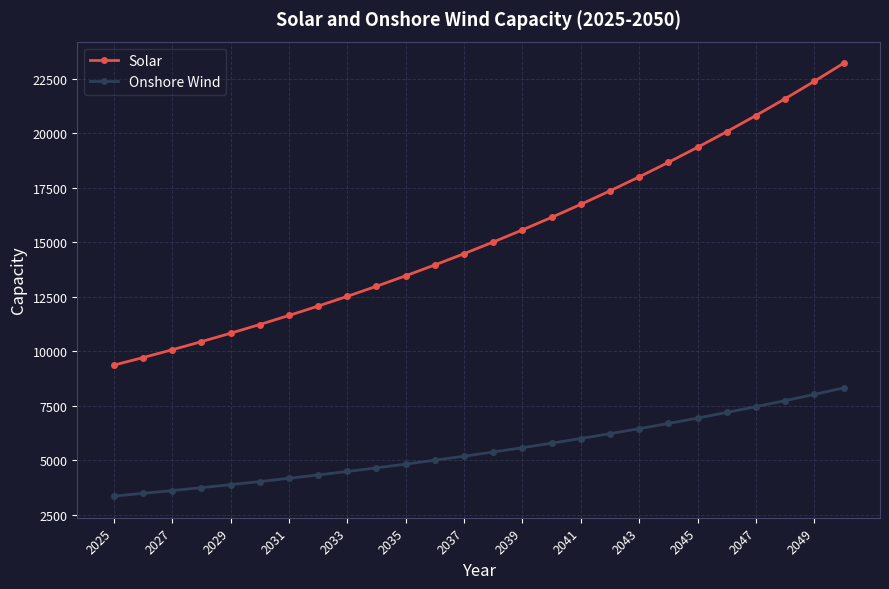

What is the lowest value of the Onshore Wind series?

3353